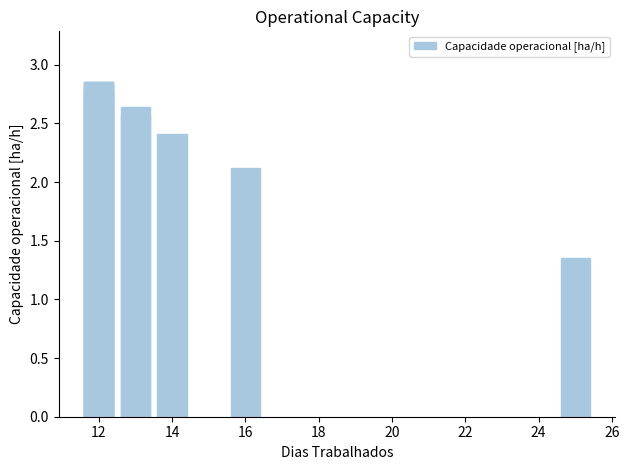

Is it true that the value at 14 is 2.4?

True